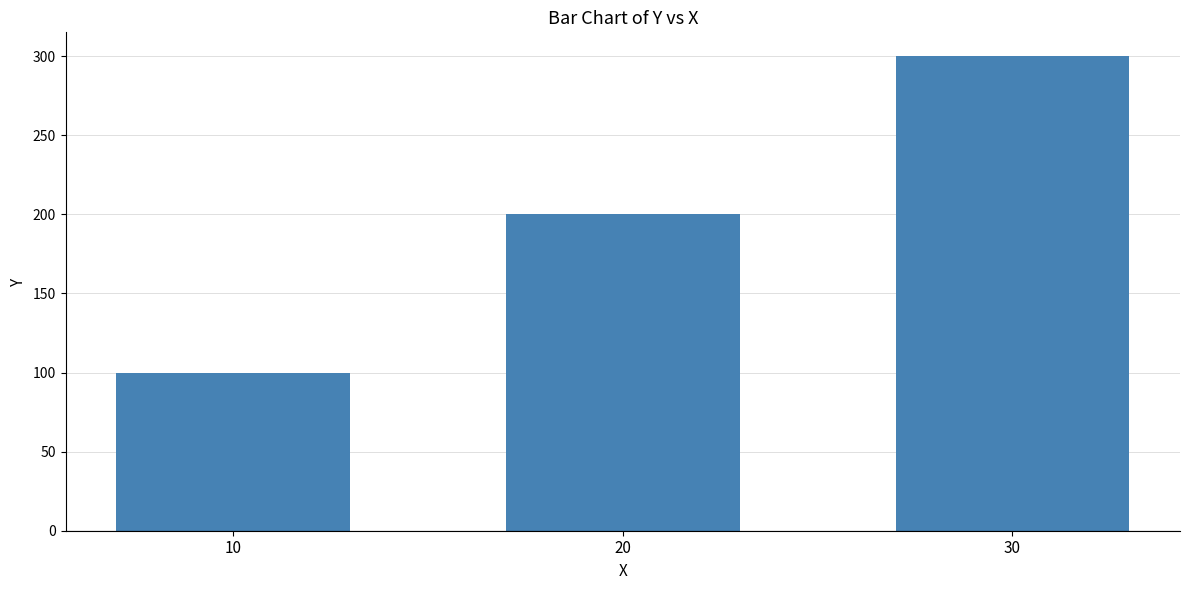

Count the number of data series in this chart.

1